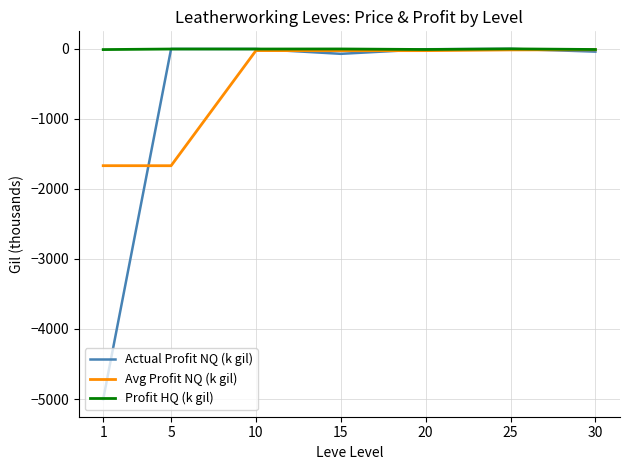

Which series has the largest total across all categories?

Profit HQ (k gil)